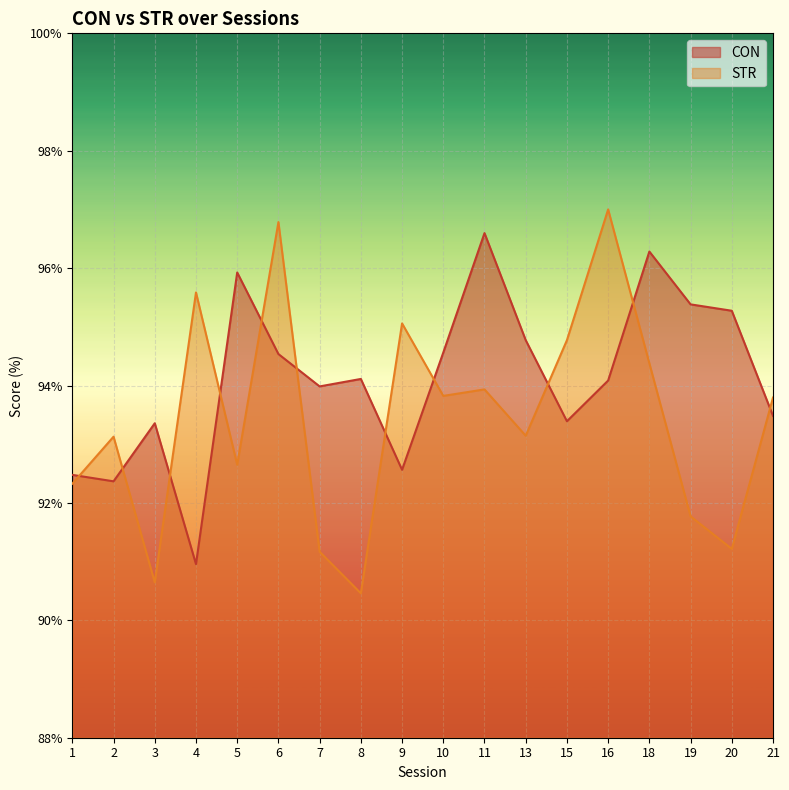

Count the number of data series in this chart.

2